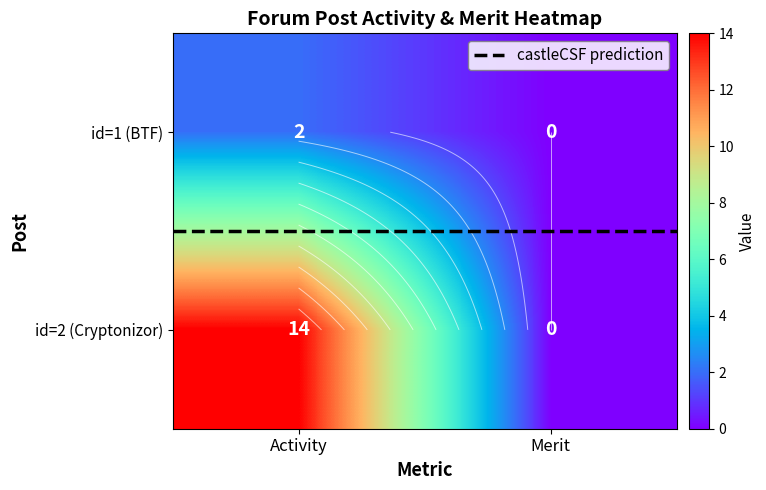

What is the difference between the id=2 (Cryptonizor) values at Activity and Merit?

14.0